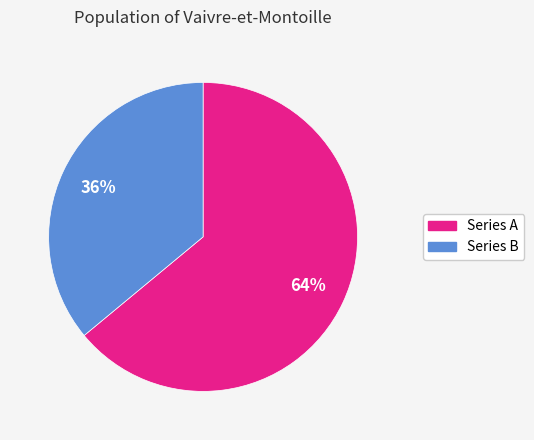

To the nearest percent, what is the average slice percentage?

50%